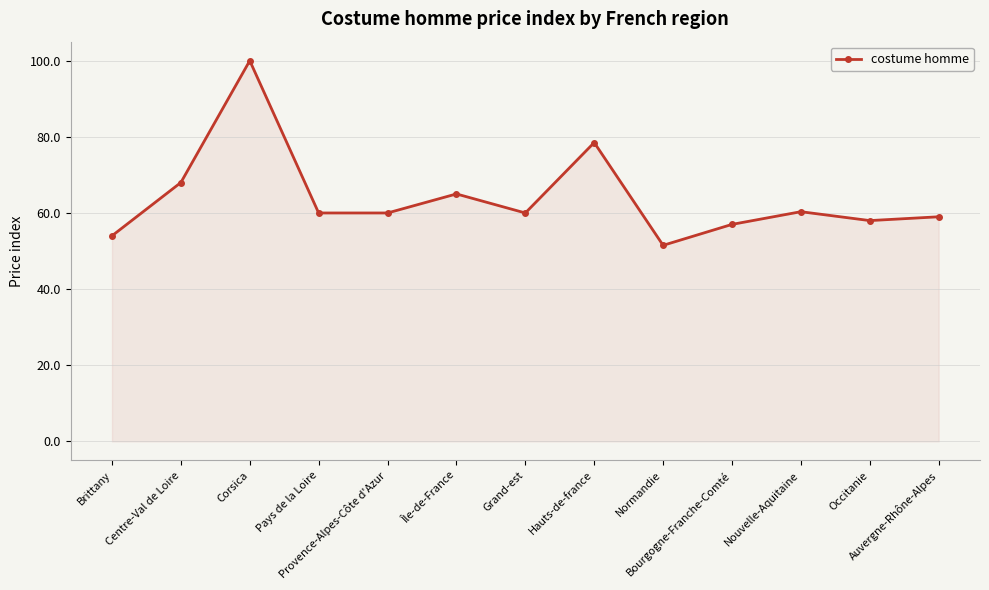

What is the difference between the maximum and minimum values?

48.5